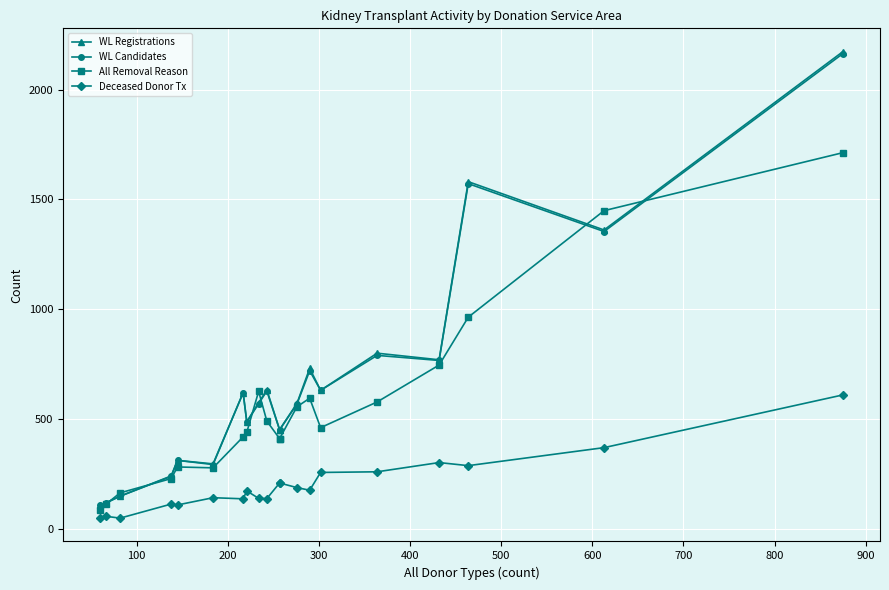

Which series has the widest spread of values?

WL Registrations